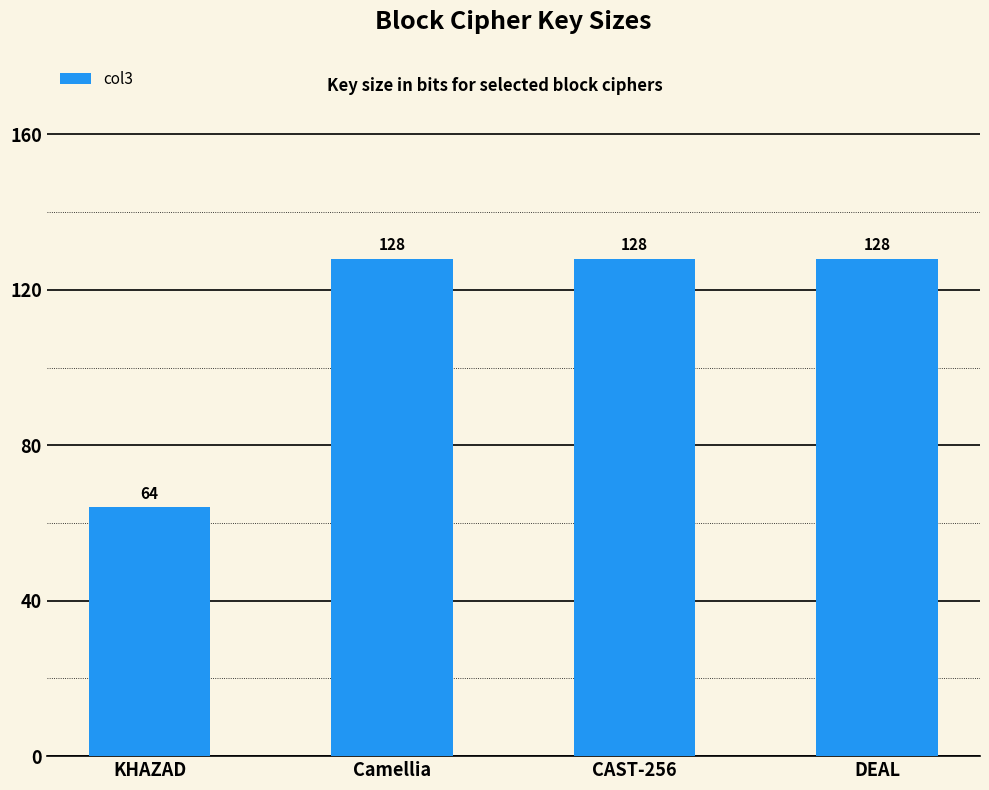

What is the value of the 1st bar from the left?

64